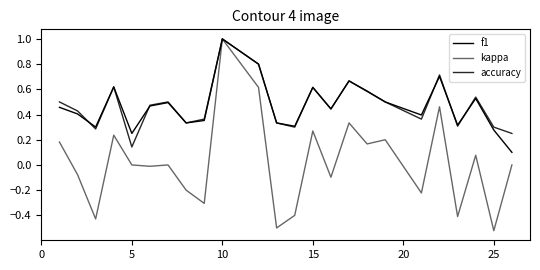

What is the difference between the maximum and minimum values in the accuracy series?

0.9